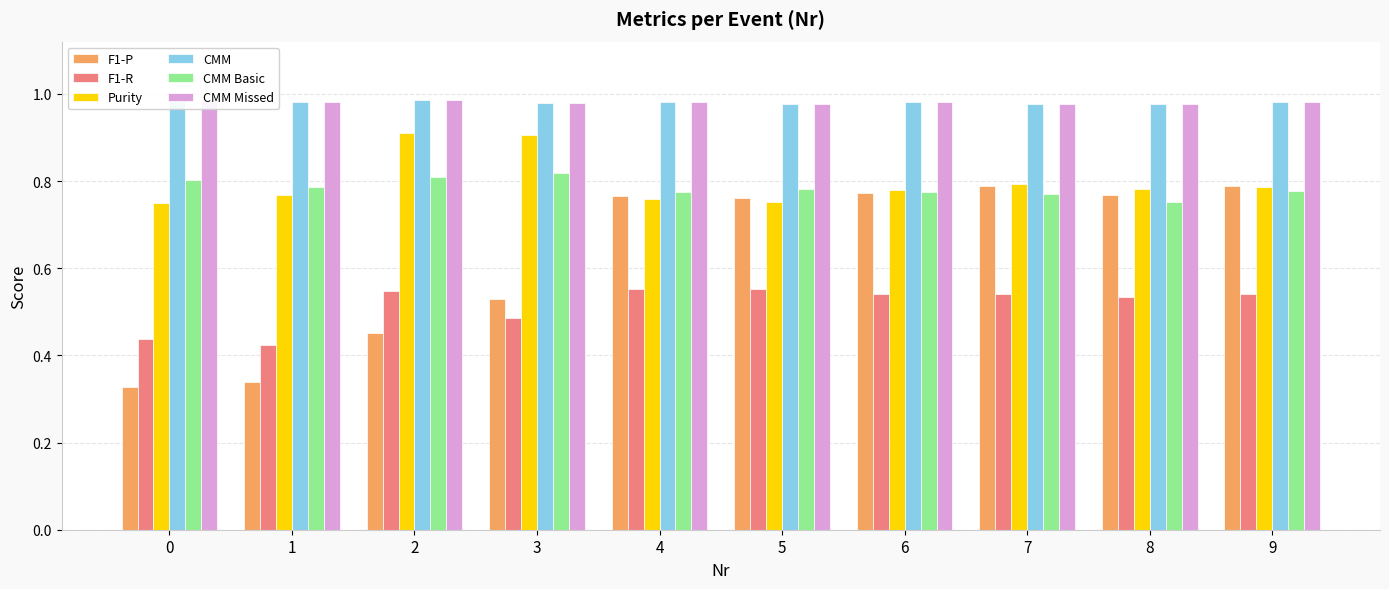

What is the sum of the Purity values at 3 and 9?

1.7